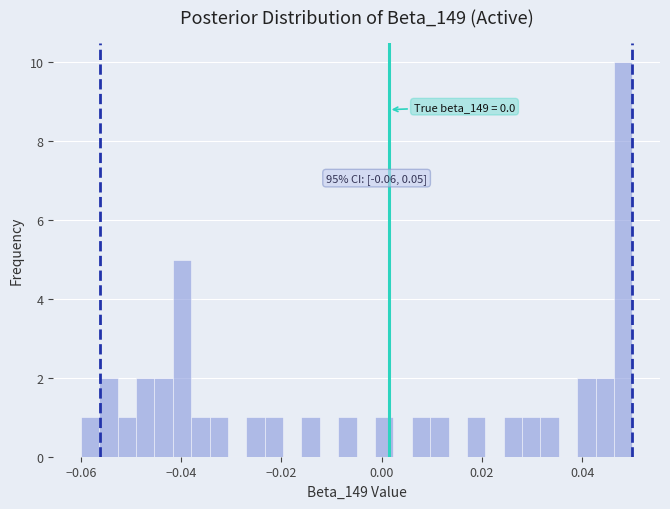

Read against the x-axis, roughly where is the centre of the tallest bar?

0.048